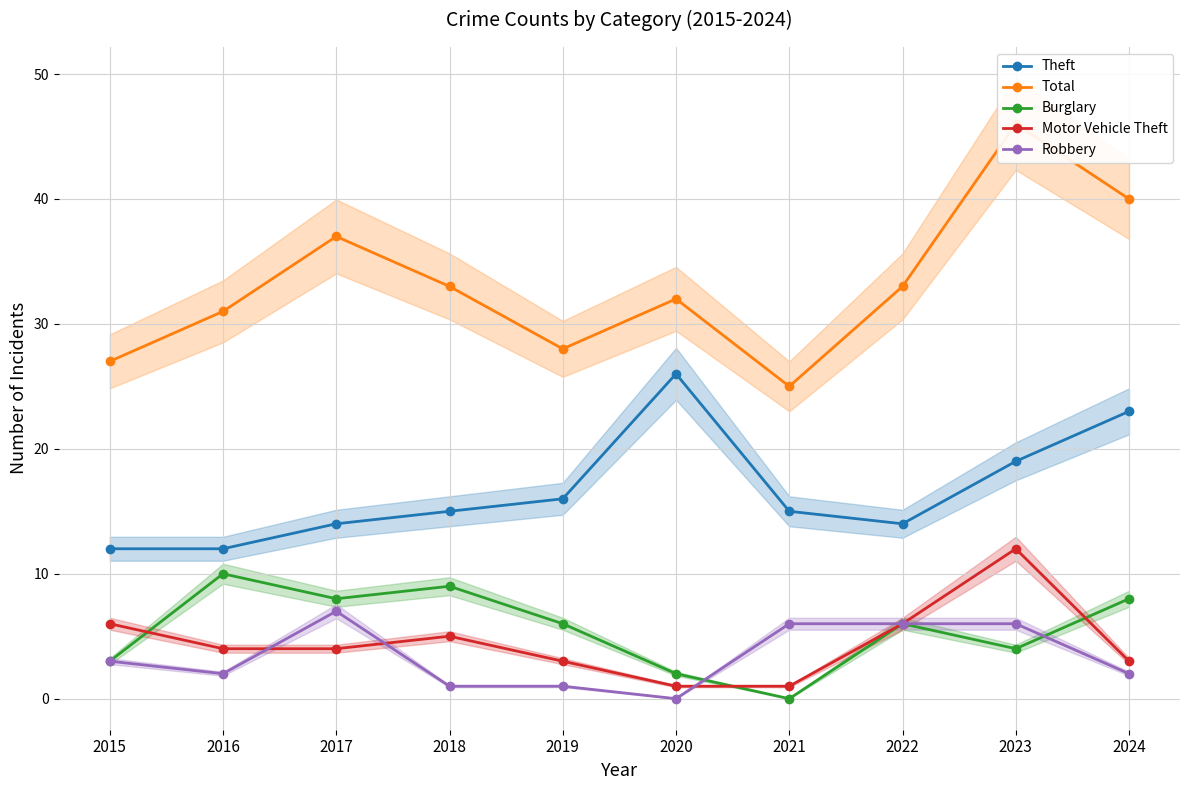

Which series has the largest total across all categories?

Total